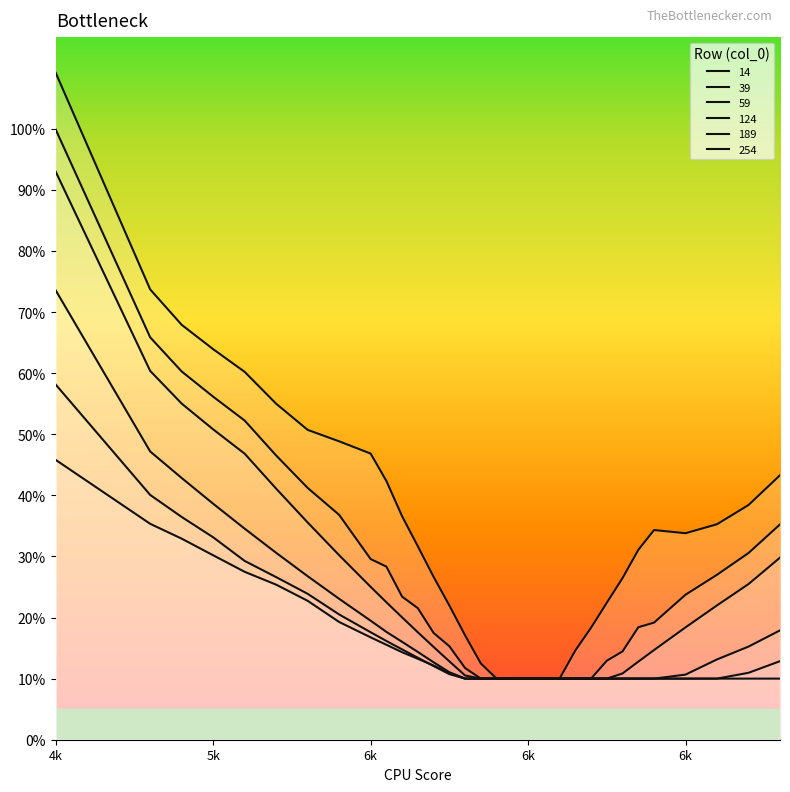

What is the difference between the second highest and second lowest values in the 14 series?

0.6